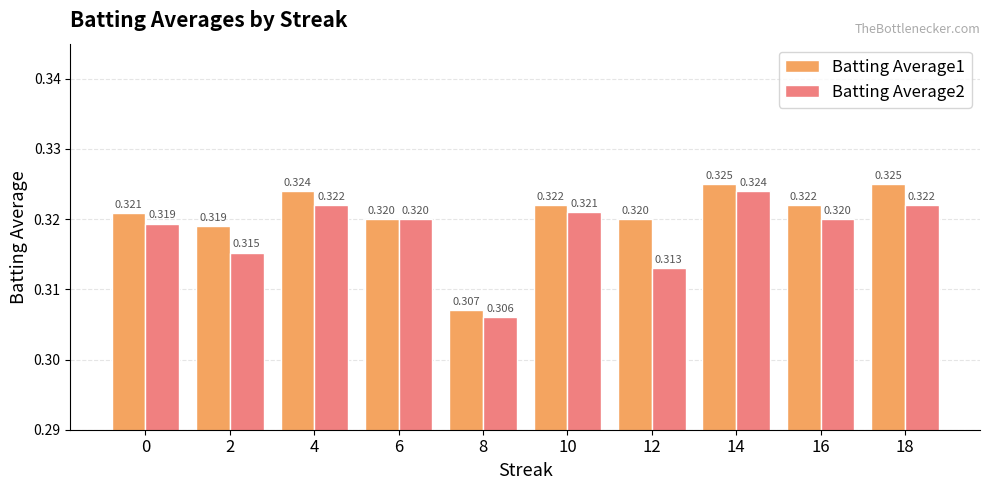

What are all the series names shown in the legend?

Batting Average1, Batting Average2